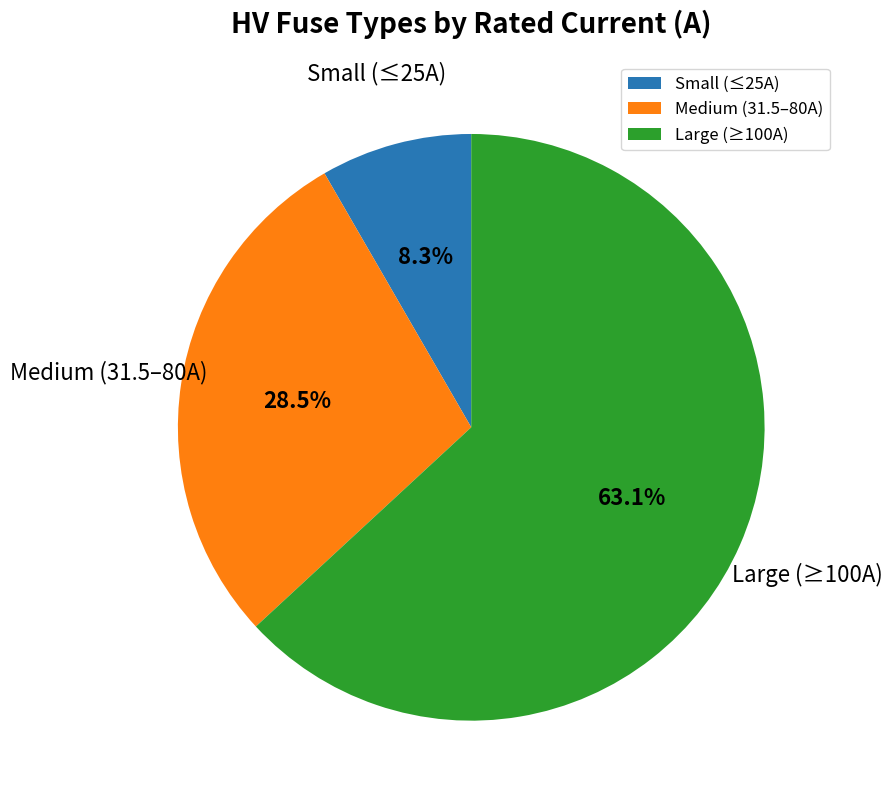

Which category has the biggest portion of the pie?

Large (≥100A)